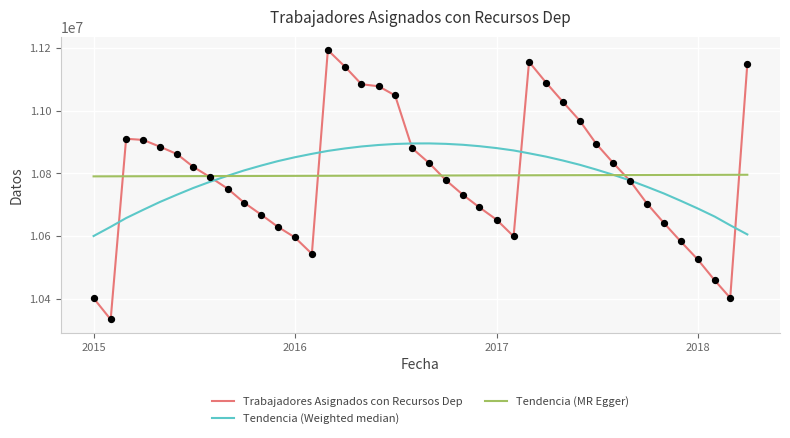

What are all the series names shown in the legend?

Trabajadores Asignados con Recursos Dep, Tendencia (Weighted median), Tendencia (MR Egger)